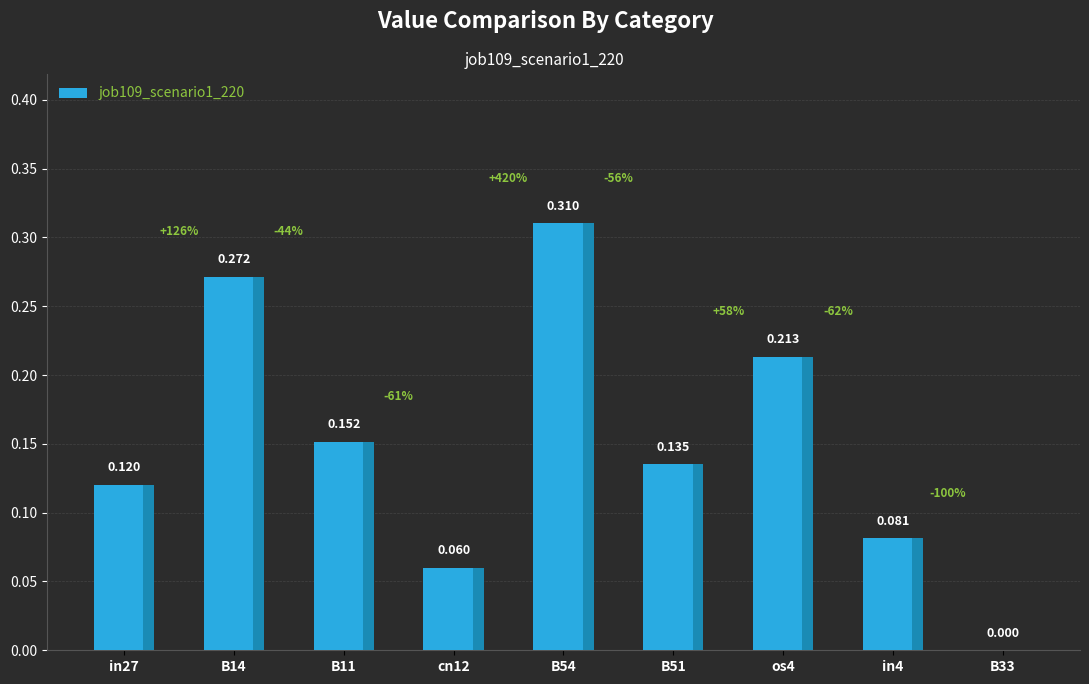

What is the sum of the values at B51 and B33?

0.1